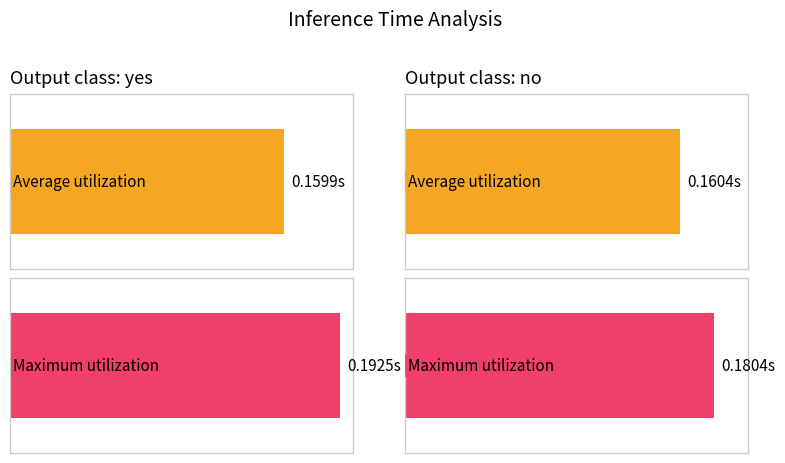

Does the chart contain stacked bars?

No